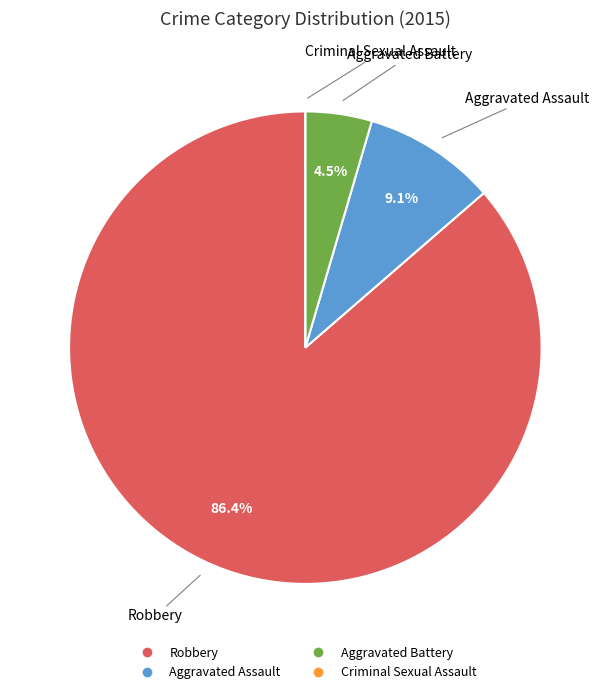

What percentage is NOT represented by Aggravated Battery?

95.5%